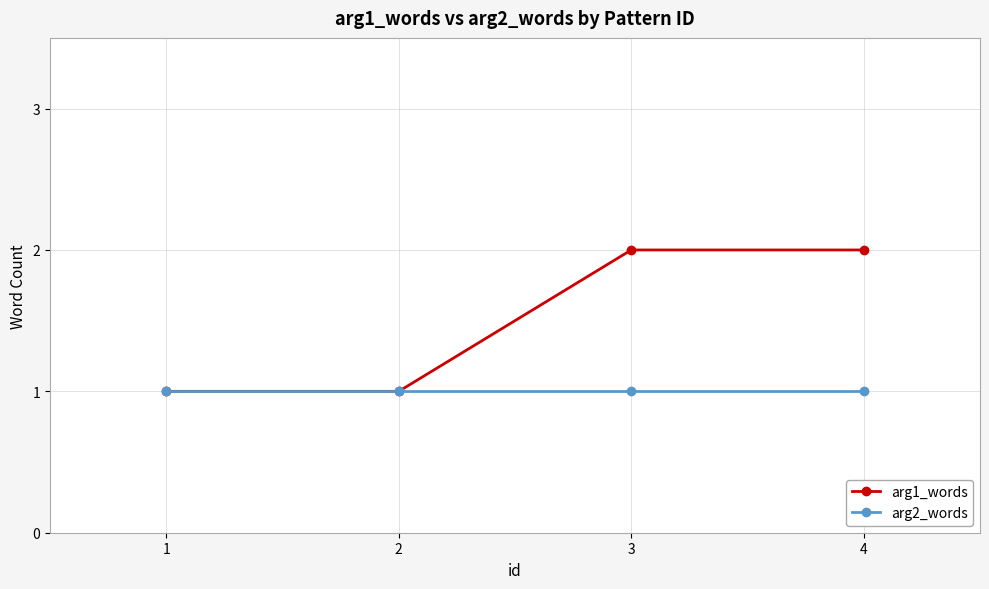

List the series in order of their overall mean, lowest first.

arg2_words, arg1_words